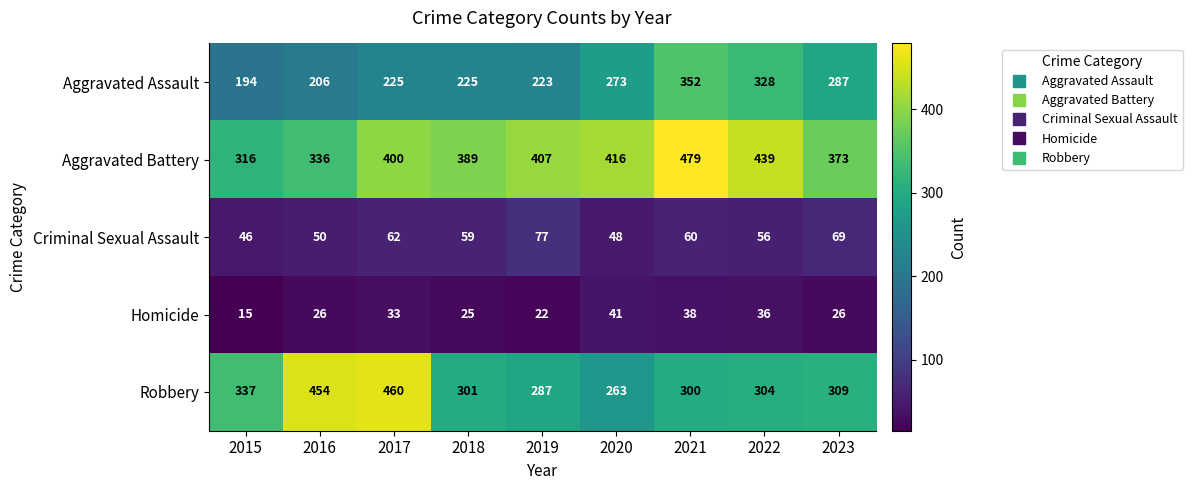

The value of Robbery at 2020 is 263. True or false?

True